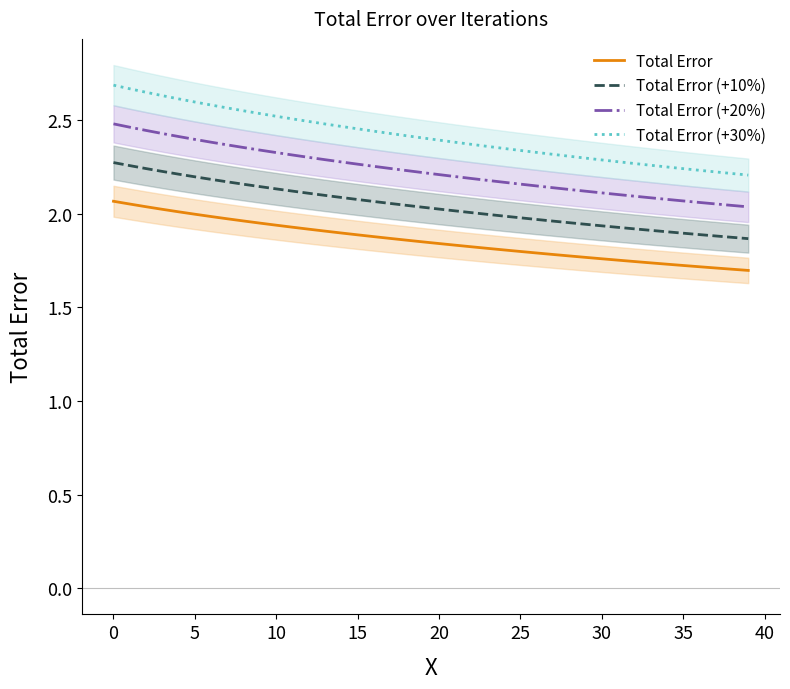

List the series in order of their overall mean, lowest first.

Total Error, Total Error (+10%), Total Error (+20%), Total Error (+30%)